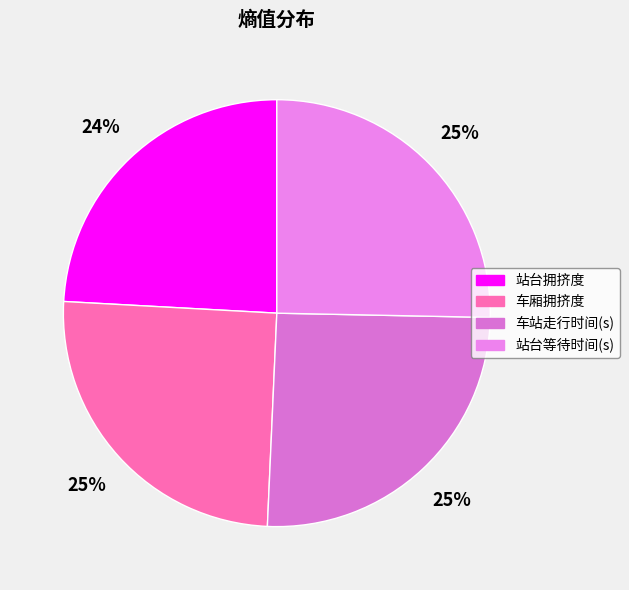

Does 站台拥挤度 account for over 50% of the chart?

No